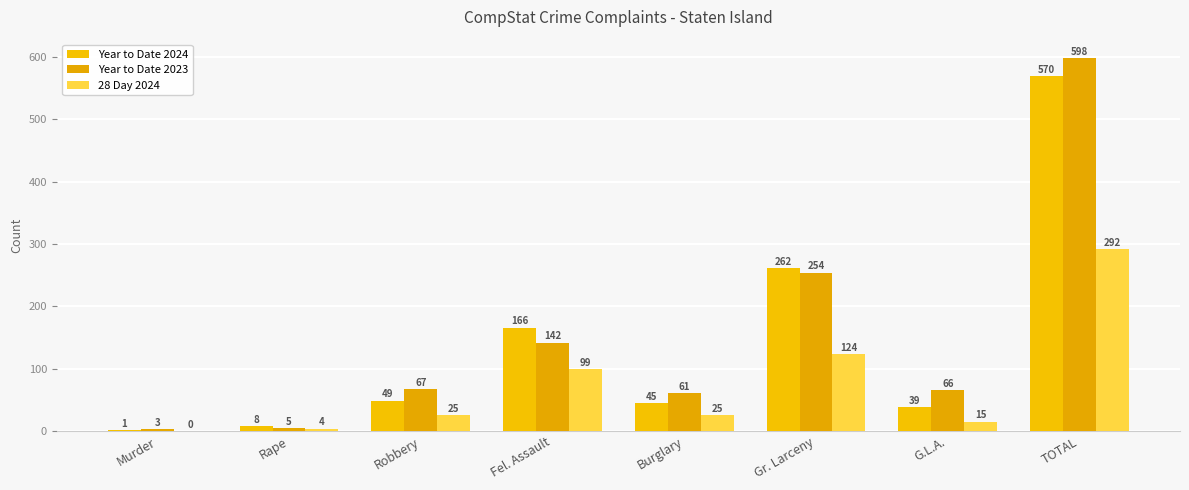

What is the difference between the Year to Date 2023 values at Rape and Robbery?

62